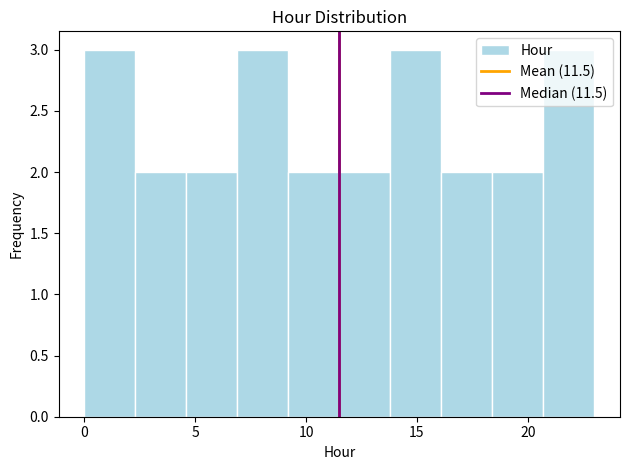

Reading left to right, transcribe this chart: for each bar, give the range it covers on the x-axis and its height. Neither the bar edges nor the heights are printed on the chart, so give them approximately, as read against the axes.

0.0 to 2.3: 3
2.3 to 4.6: 2
4.6 to 6.9: 2
6.9 to 9.2: 3
9.2 to 11.5: 2
11.5 to 13.8: 2
13.8 to 16.1: 3
16.1 to 18.4: 2
18.4 to 20.7: 2
20.7 to 23.0: 3